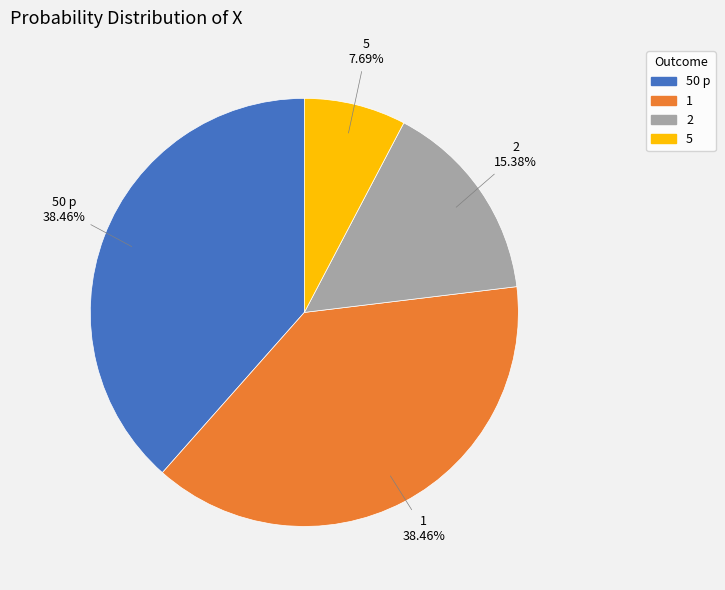

Is there any slice that represents more than half of the pie?

No